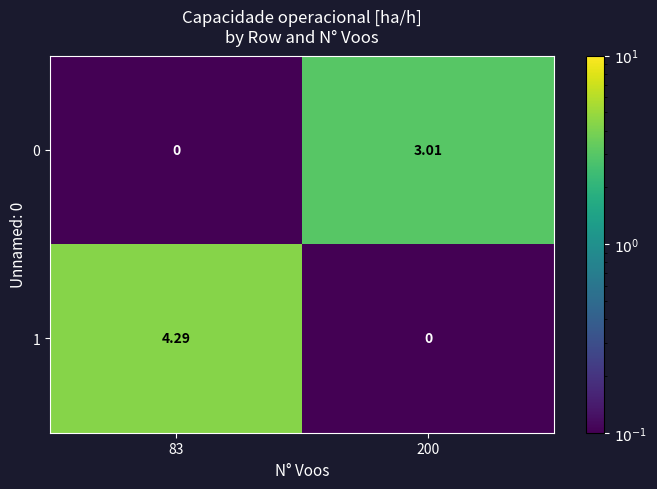

Is the value of 1 at 83 greater than the value of 0 at 83?

Yes